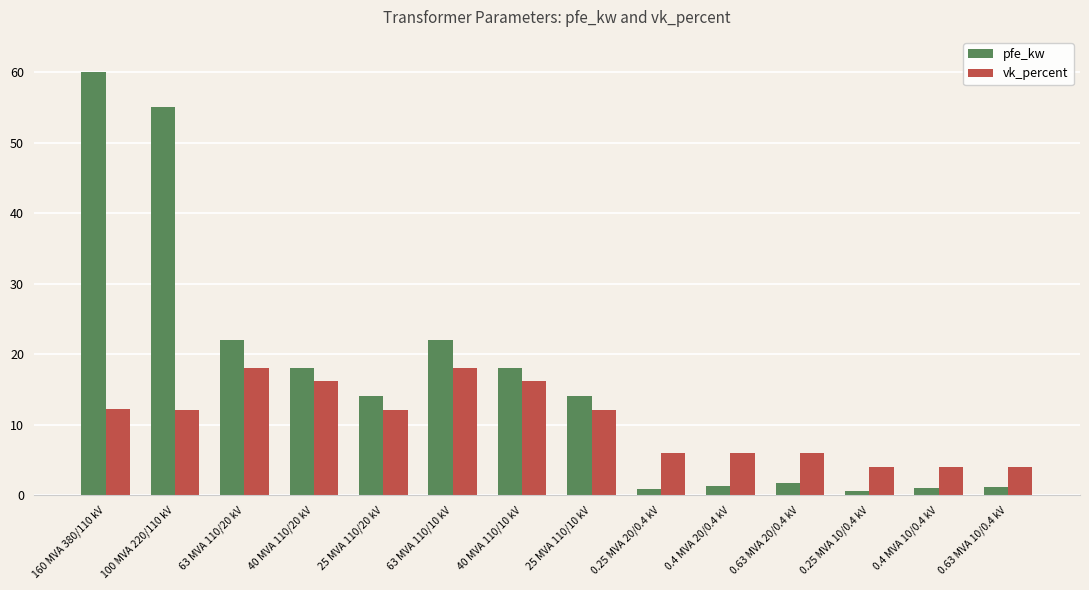

What is the difference between the vk_percent values at 63 MVA 110/20 kV and 40 MVA 110/10 kV?

1.8